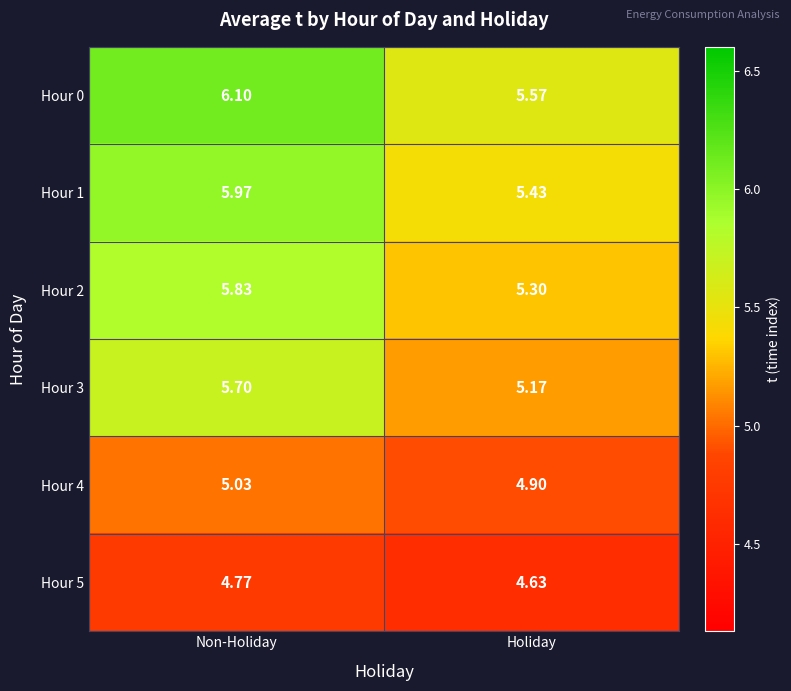

At Holiday, list the series in order from largest to smallest.

Hour 0, Hour 1, Hour 2, Hour 3, Hour 4, Hour 5